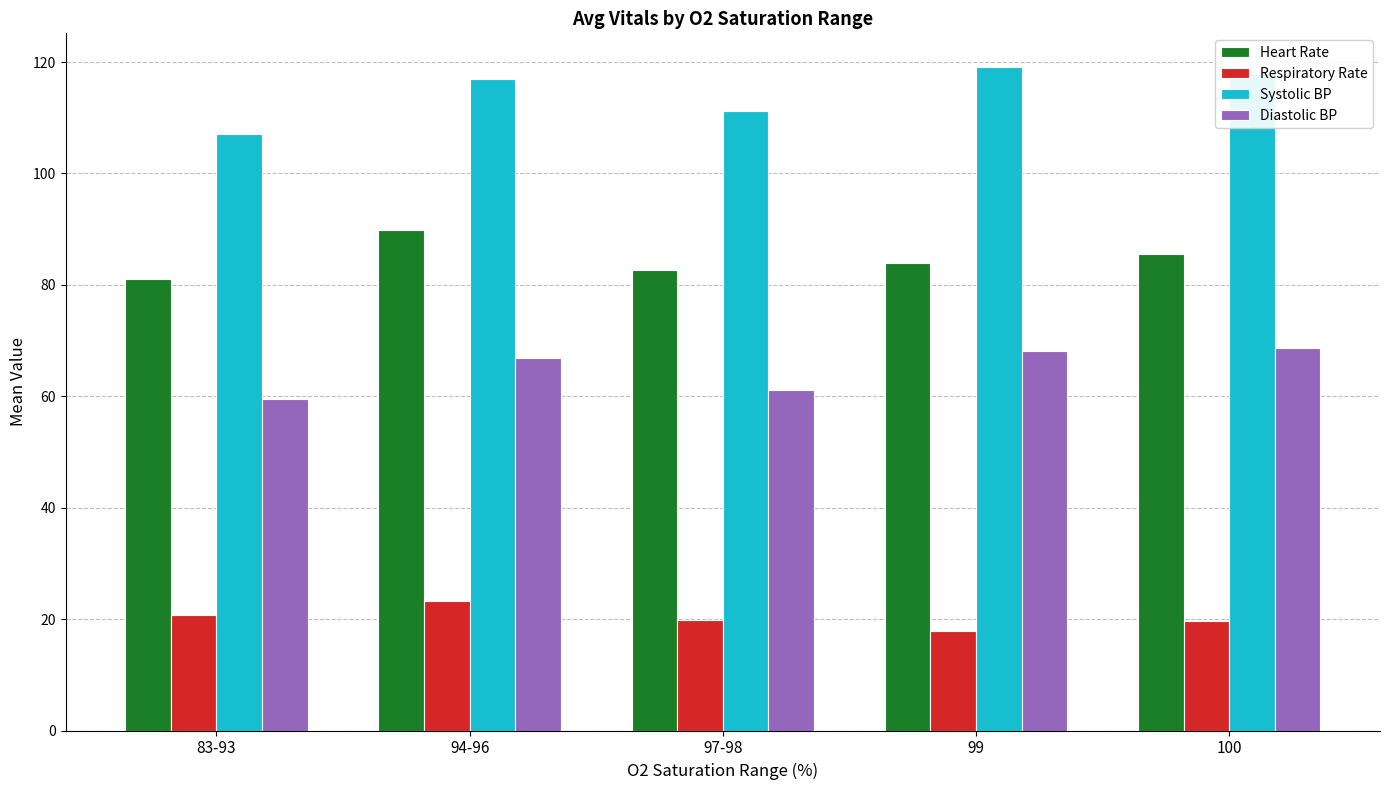

Is the value of Systolic BP at 83-93 greater than the value of Heart Rate at 83-93?

Yes